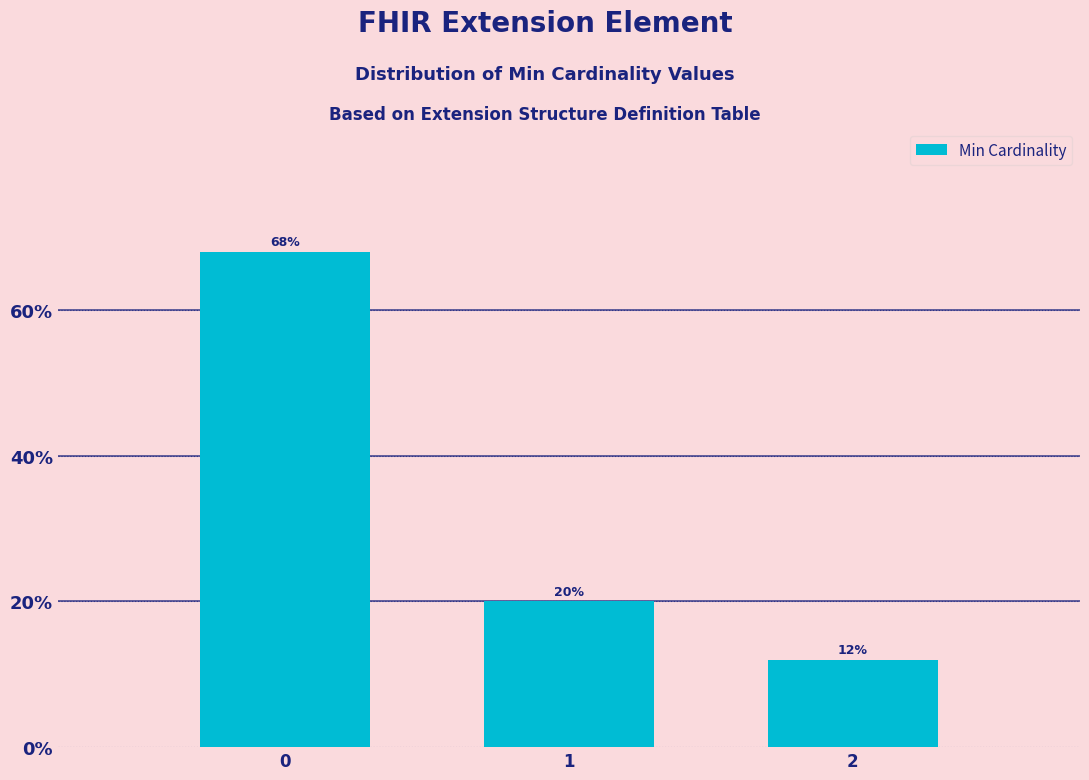

Reading left to right, list all the values displayed in this chart.

68	20	12